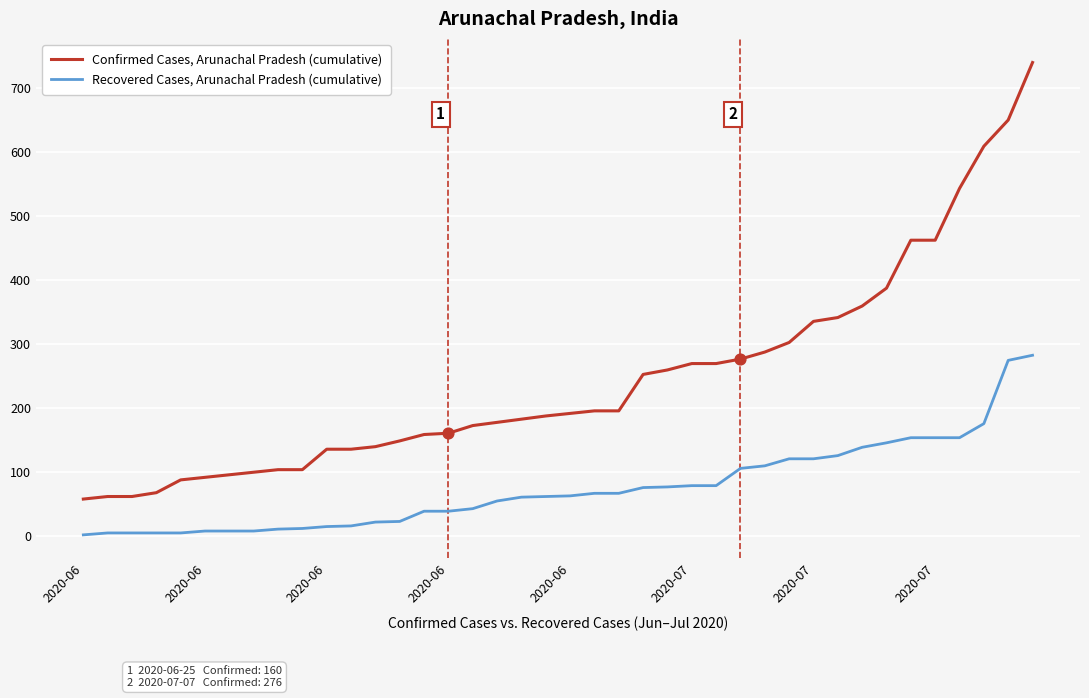

Which series has the largest total across all categories?

Confirmed Cases, Arunachal Pradesh (cumulative)